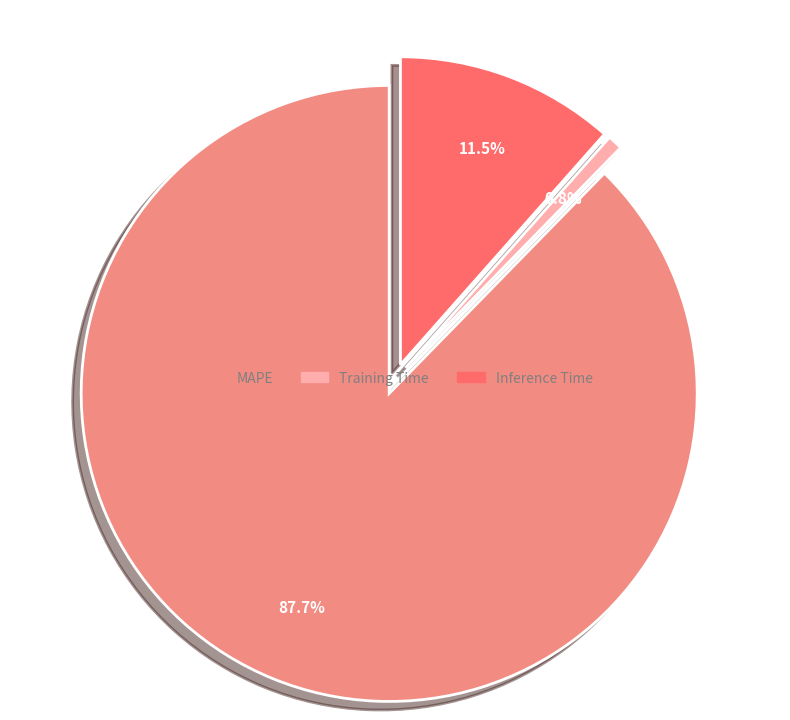

Is the sum of Inference Time and MAPE greater than half?

Yes